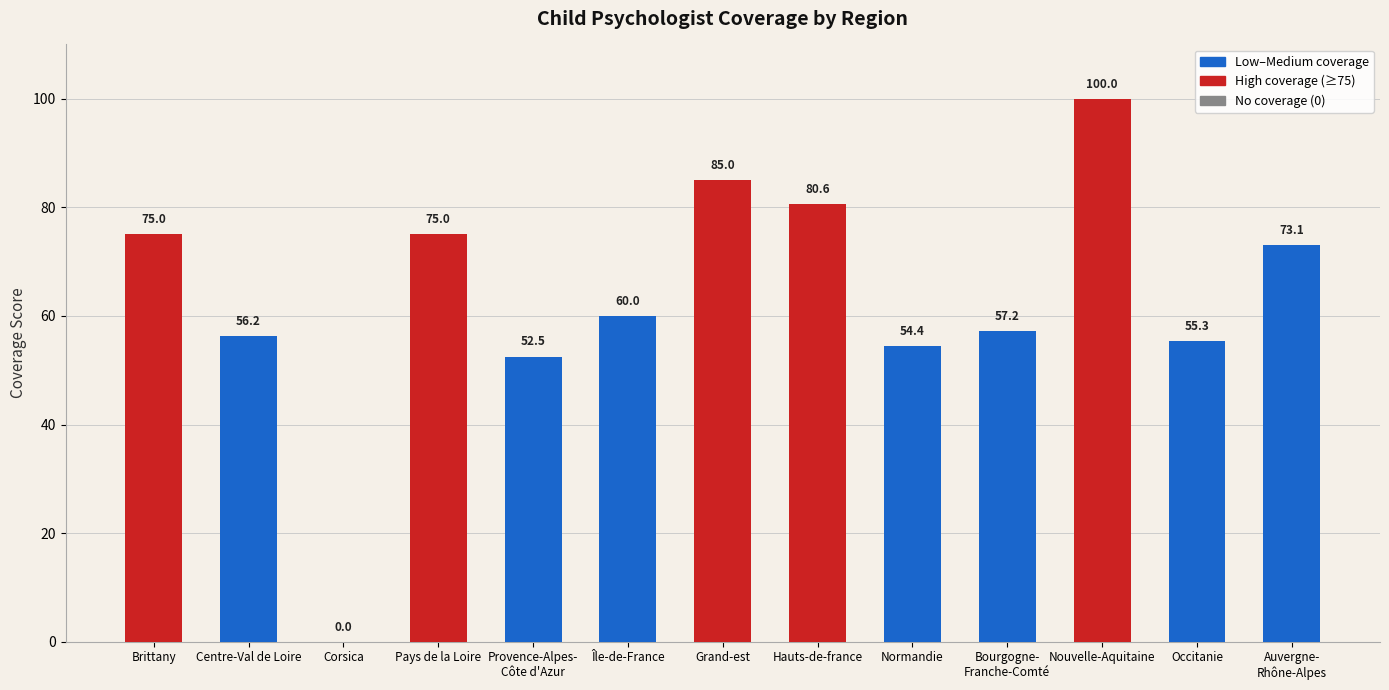

How many values are above zero?

12